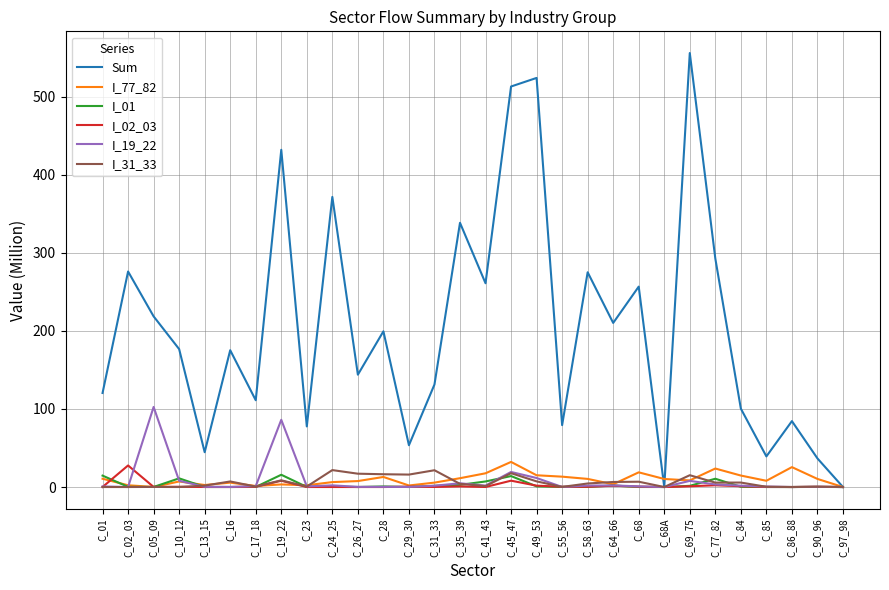

At which category does the chart reach its peak across all series?

C_69_75